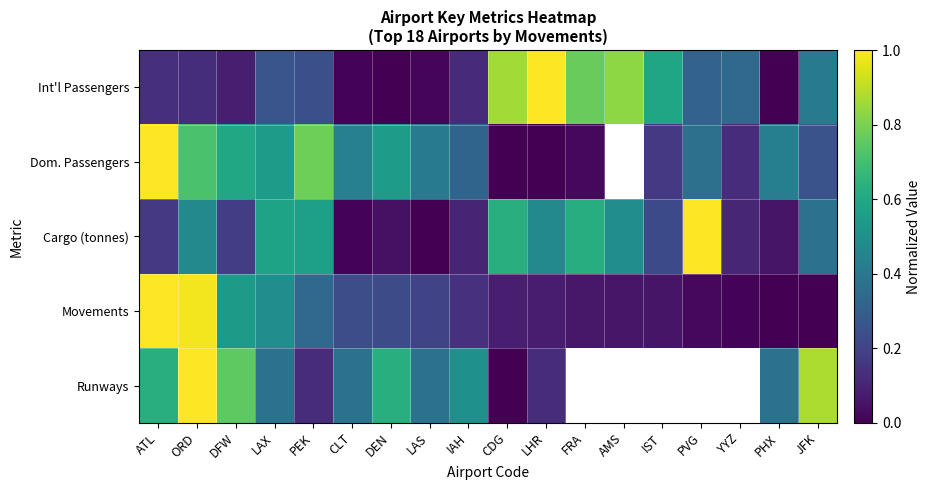

Which series changed the most between YYZ and PHX?

Int'l Passengers